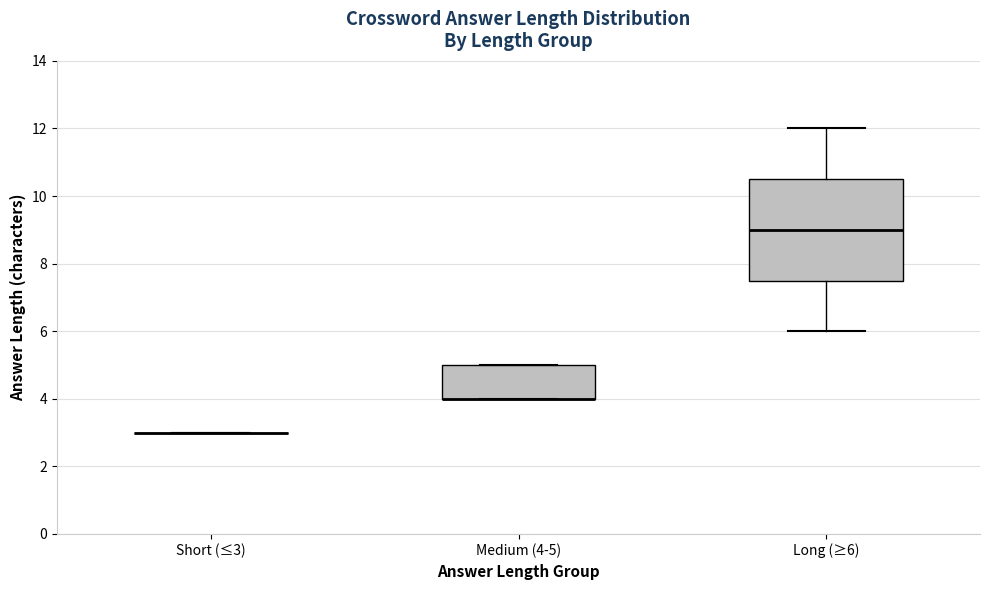

Reading left to right, transcribe this box plot: for each box, give where its median line is, the range the box spans, and where its two whiskers end, as read against the y-axis. The values are not printed on the chart, so give them approximately, as read against the axis.

Short (≤3): box collapsed to a line at 3.0, whiskers 3.0 to 3.0
Medium (4-5): median 4.0 (drawn on the box's lower edge), box 4.0 to 5.0, whiskers 4.0 to 5.0
Long (≥6): median 9.0, box 7.6 to 10.6, whiskers 6.0 to 12.0